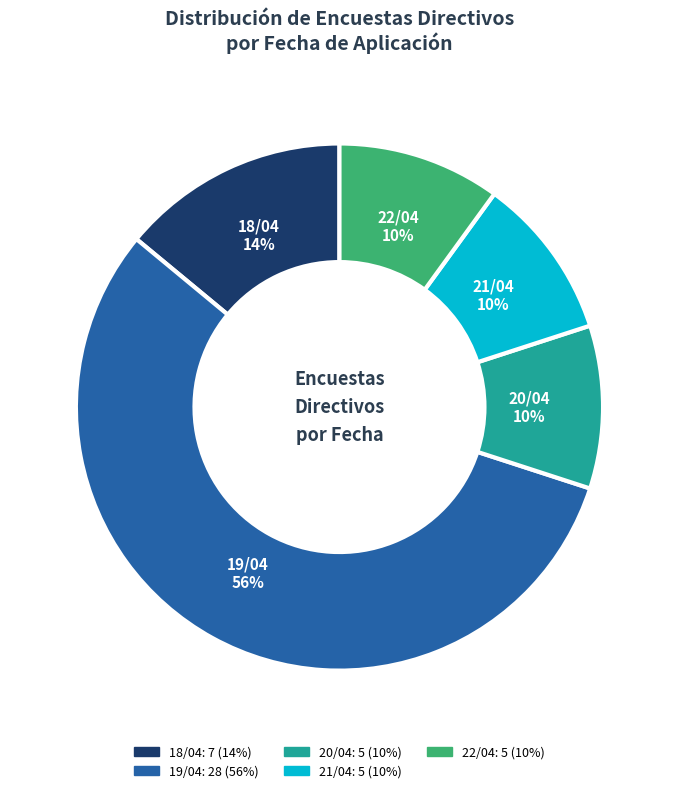

Combined, do 22/04 and 18/04 account for over 50%?

No